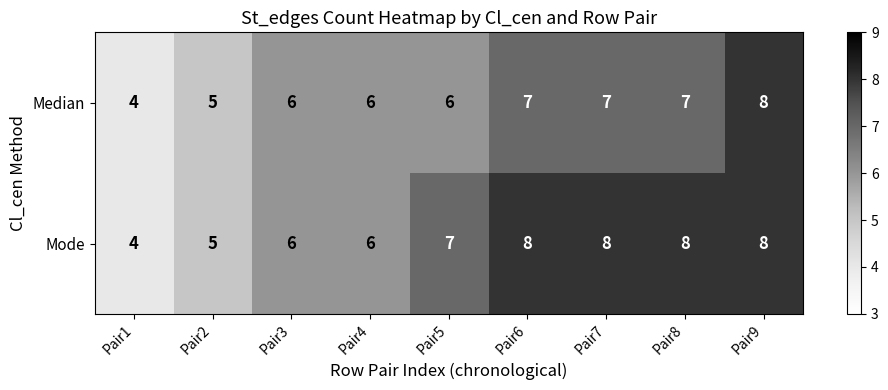

Reading left to right, what are all the values shown in this chart?

Median: 4	5	6	6	6	7	7	7	8
Mode: 4	5	6	6	7	8	8	8	8